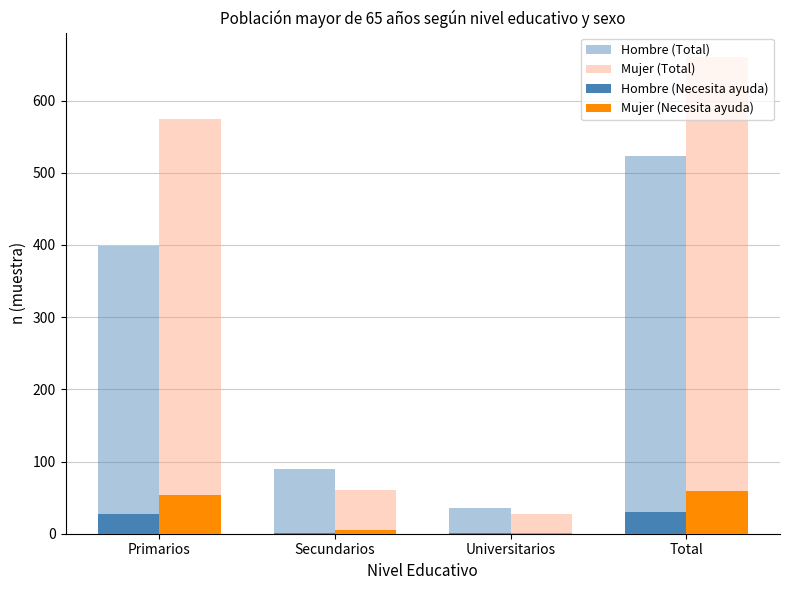

Count the number of data series in this chart.

4